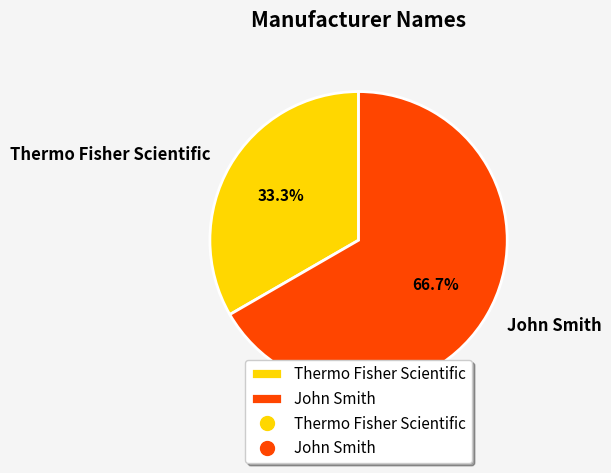

Is there a majority slice in this chart?

Yes